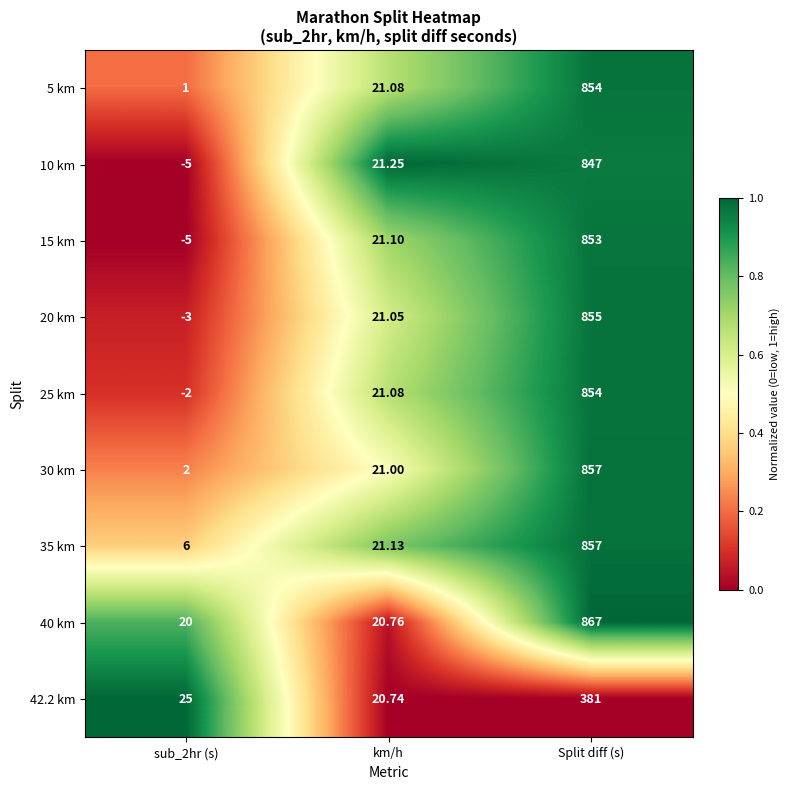

What is the spread (max minus min) of values at sub_2hr (s)?

30.0